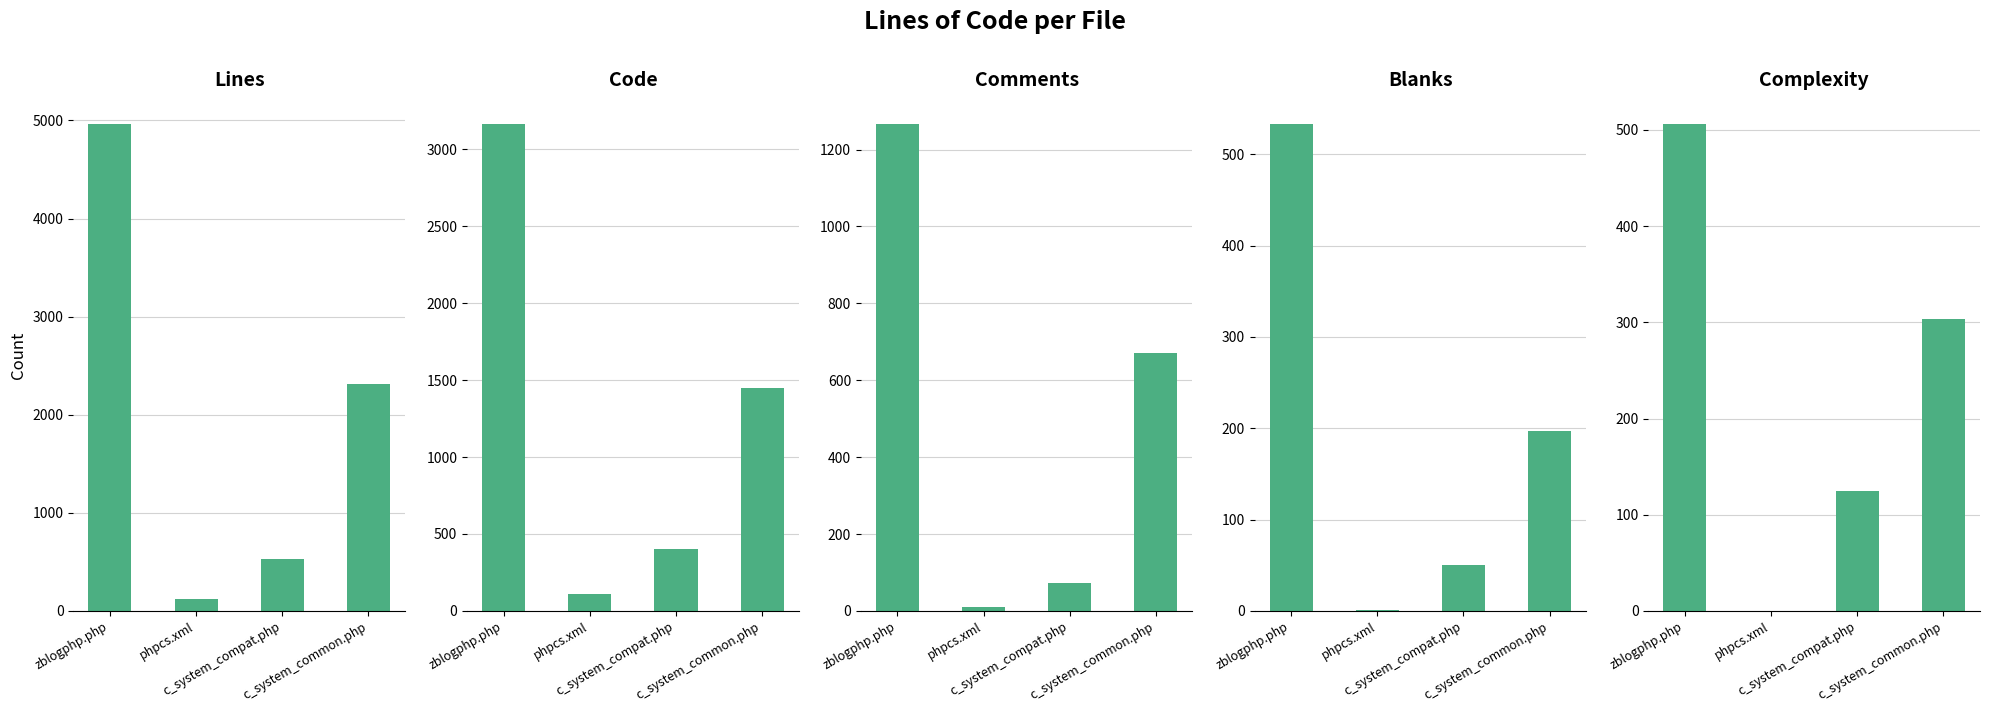

At which label is Code closest to 1636?

c_system_common.php